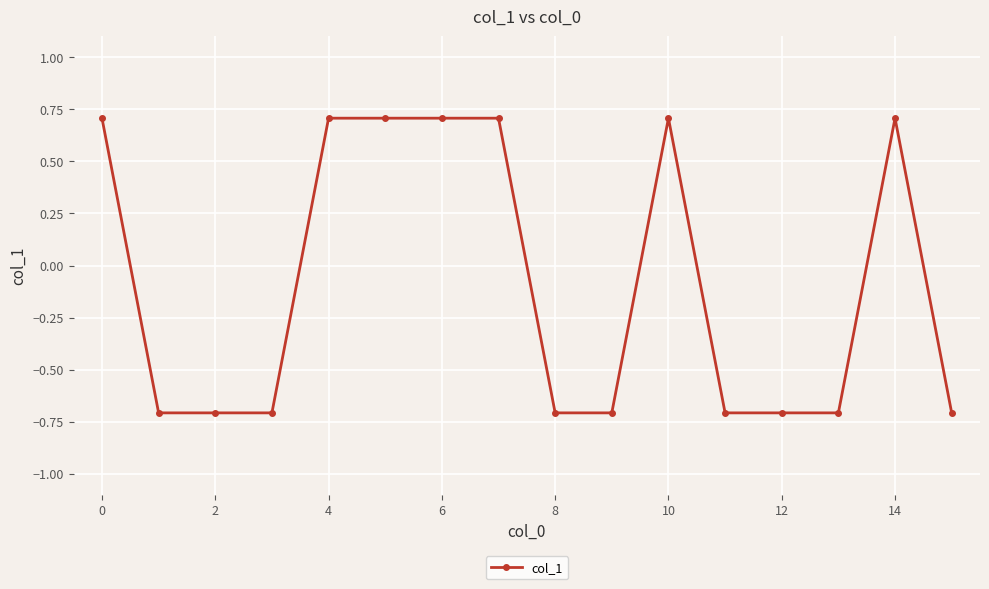

What is the value of the 4th point from the left?

-0.7